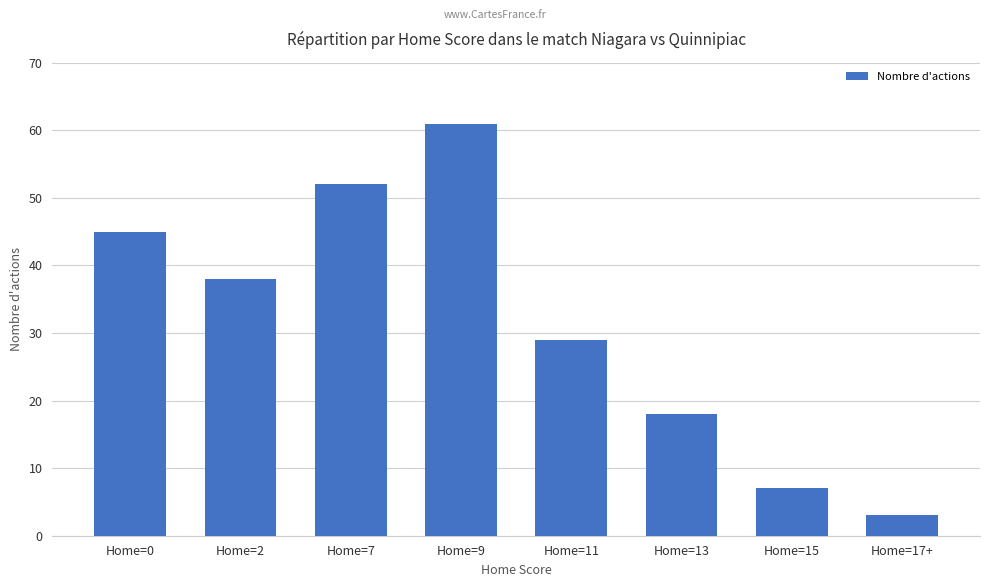

Approximately how many times larger is the value at Home=11 compared to Home=2?

0.8